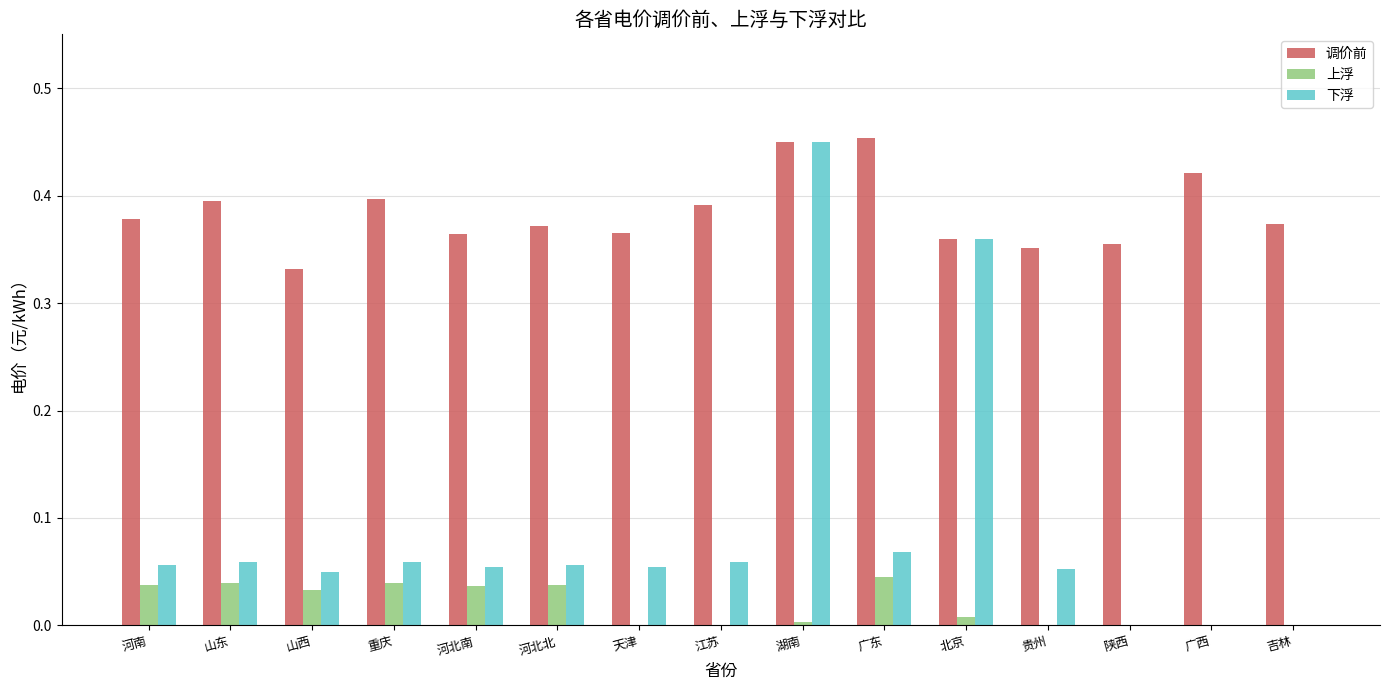

How many groups of bars are there?

15